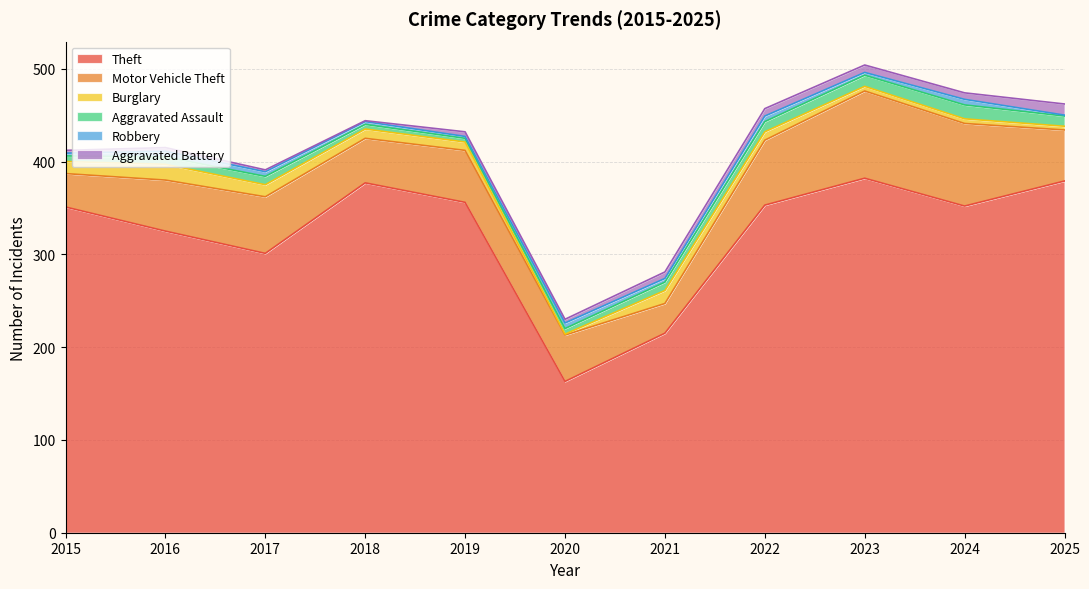

Does the chart display data point markers on the line(s)?

No